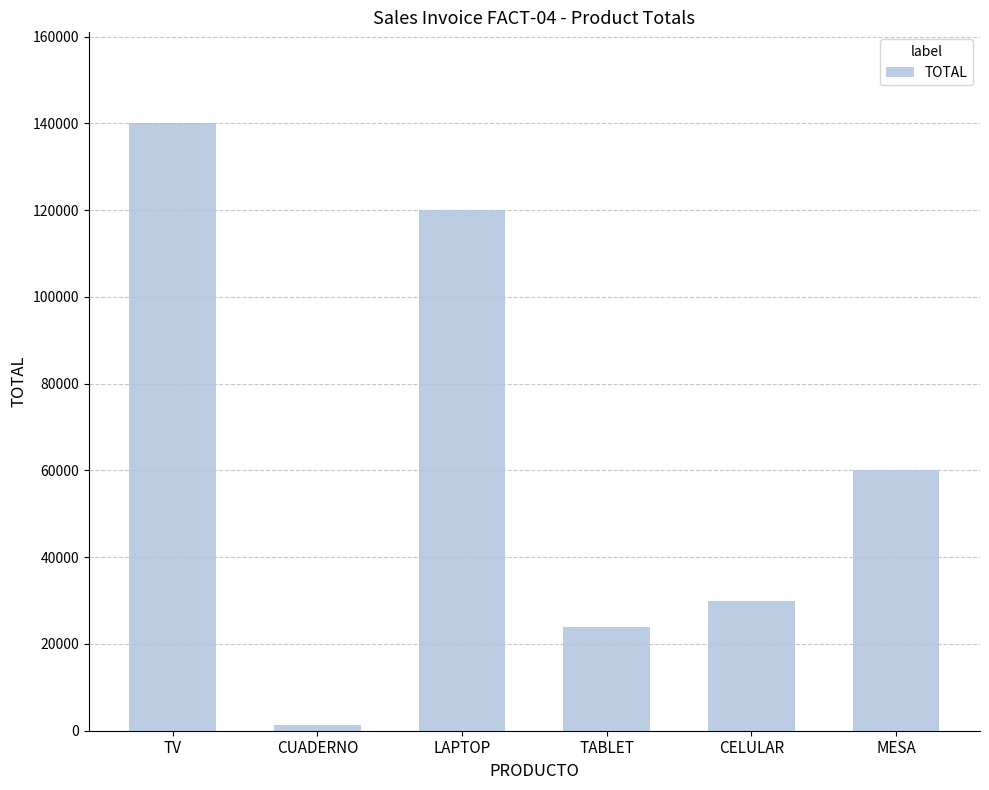

The chart shows a value of 20261 at CELULAR. True or false?

False